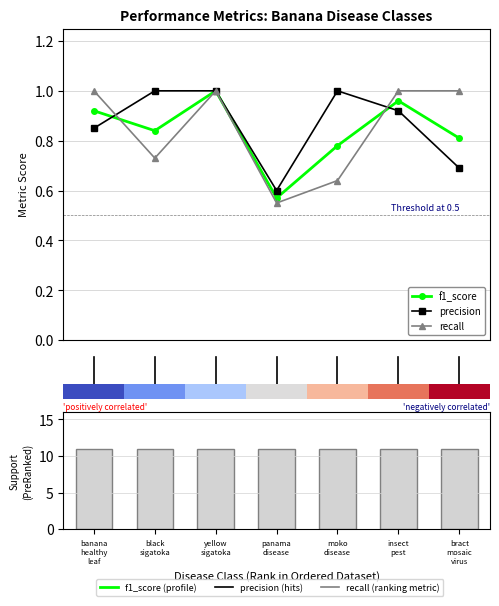

What is the label of the 1st bar from the left?

banana
healthy
leaf